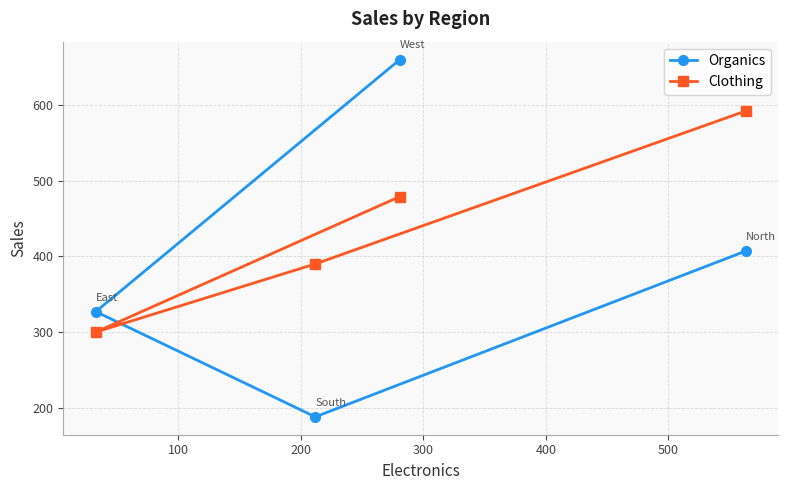

What are all the series names shown in the legend?

Organics, Clothing